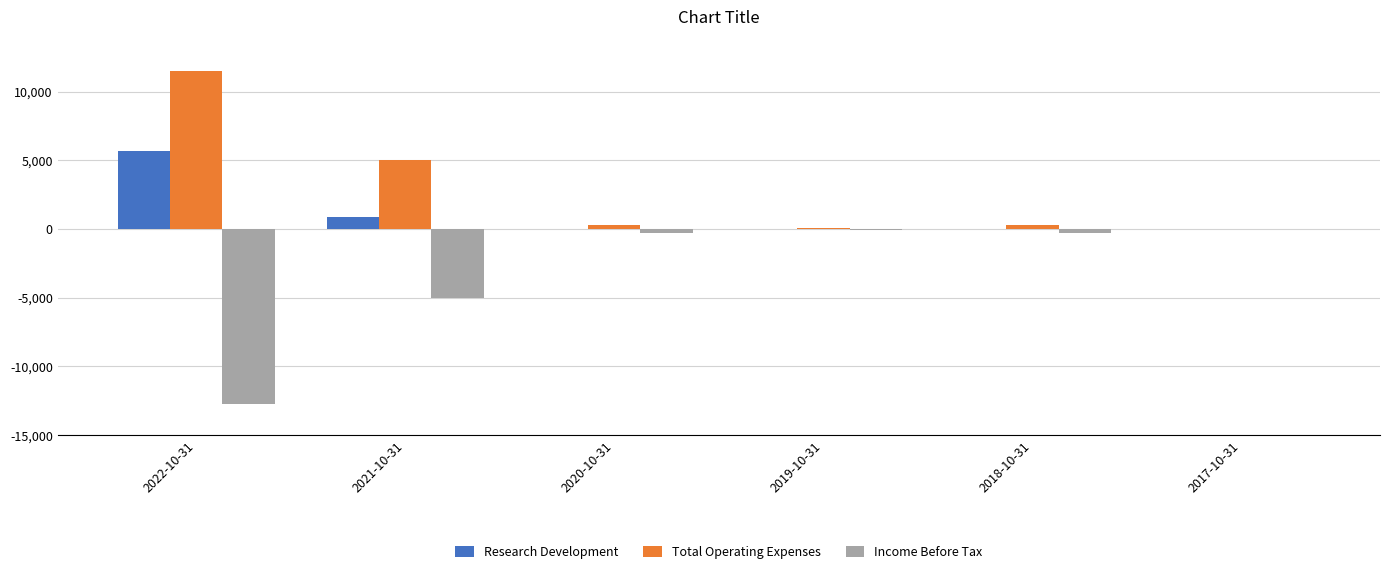

Is the value of Income Before Tax at 2020-10-31 greater than the value of Total Operating Expenses at 2021-10-31?

No